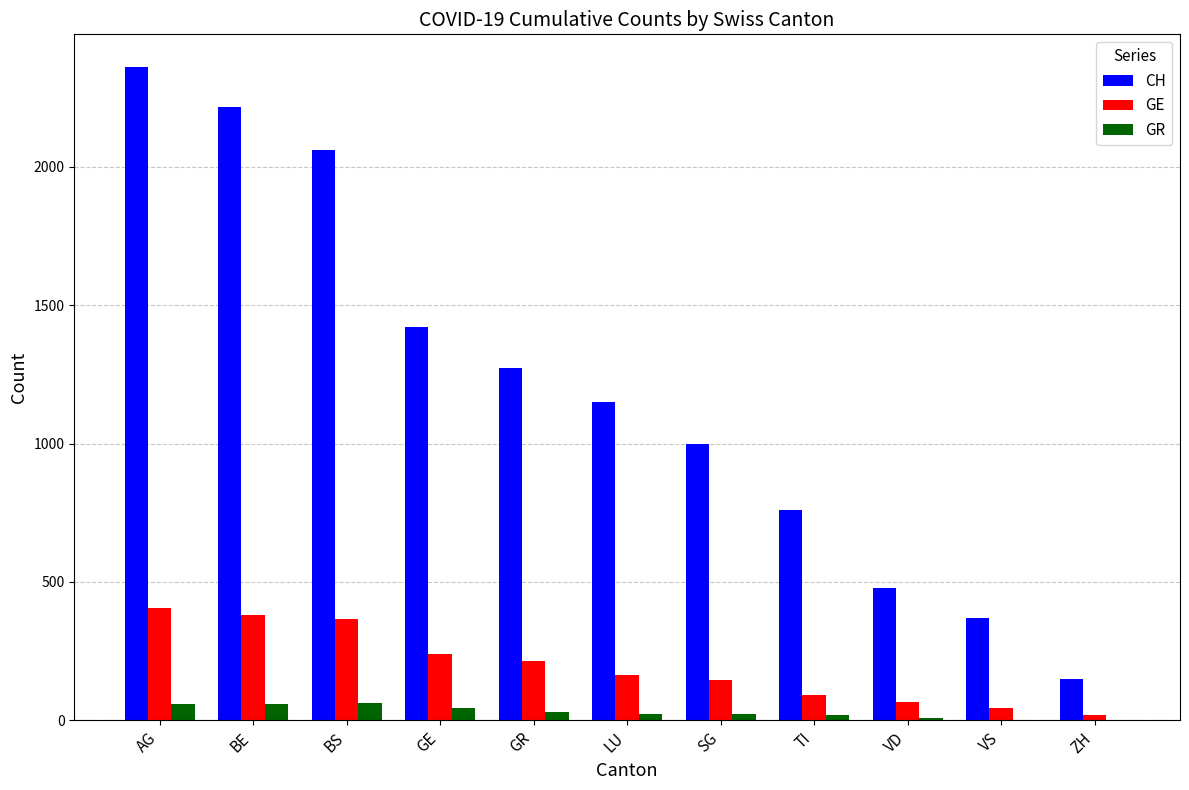

The GE series shows 265 at AG. True or false?

False